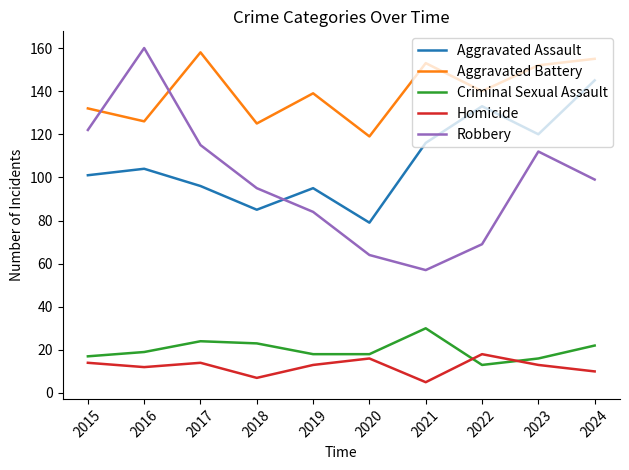

What is the sum of the Criminal Sexual Assault values at 2023 and 2019?

34